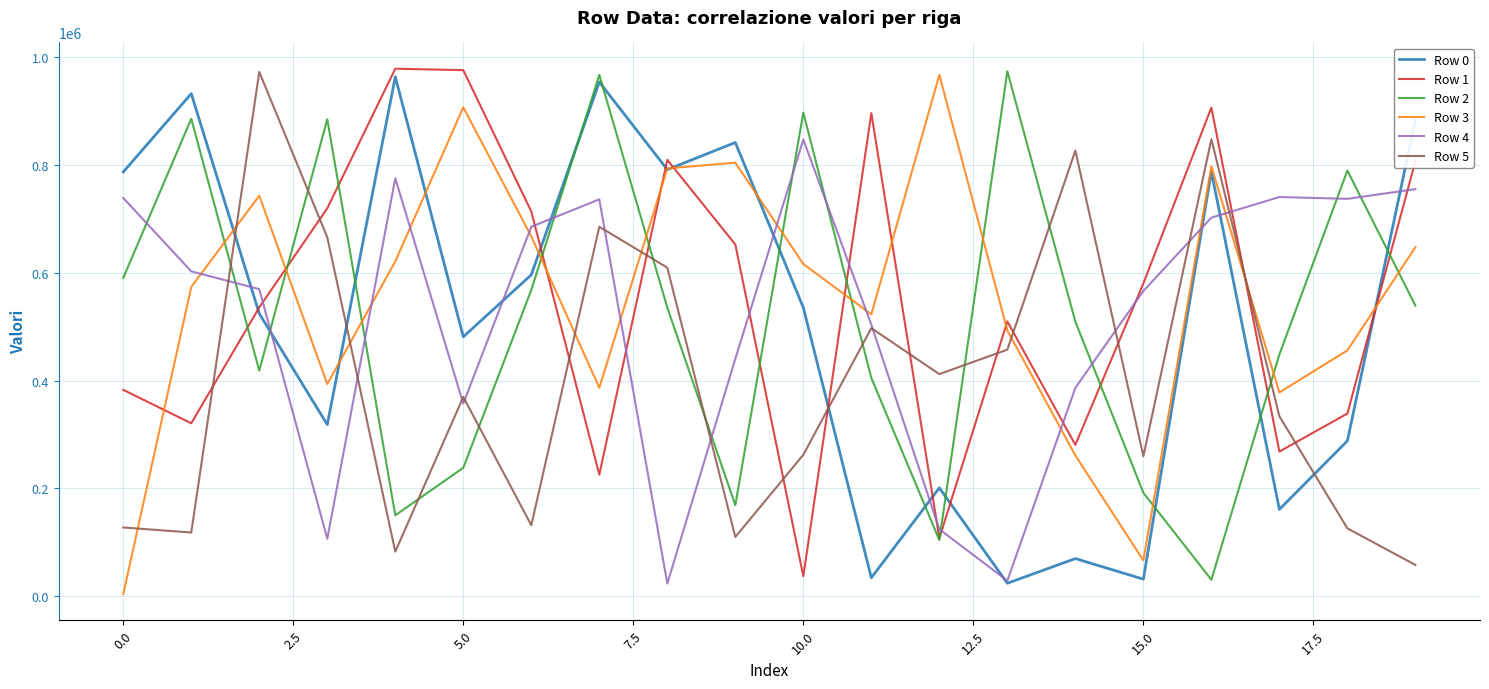

What is the maximum value shown in the chart?

977772